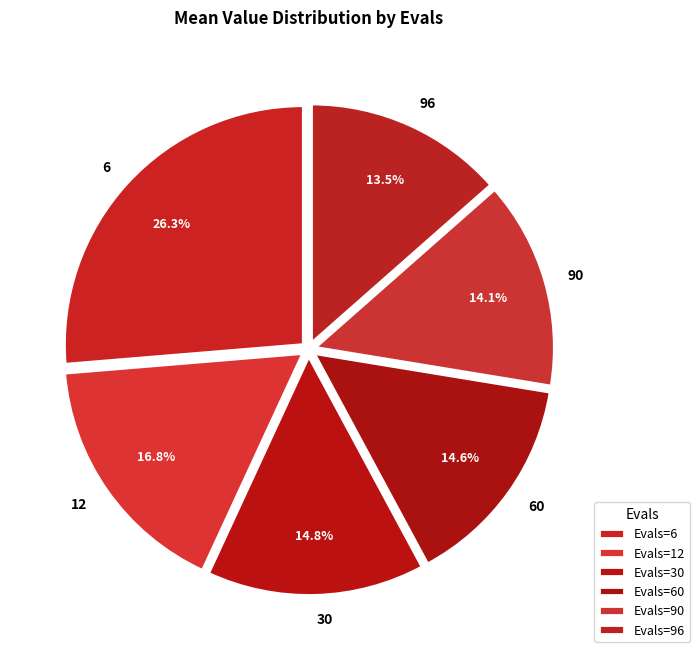

Is the sum of 90 and 60 greater than half?

No